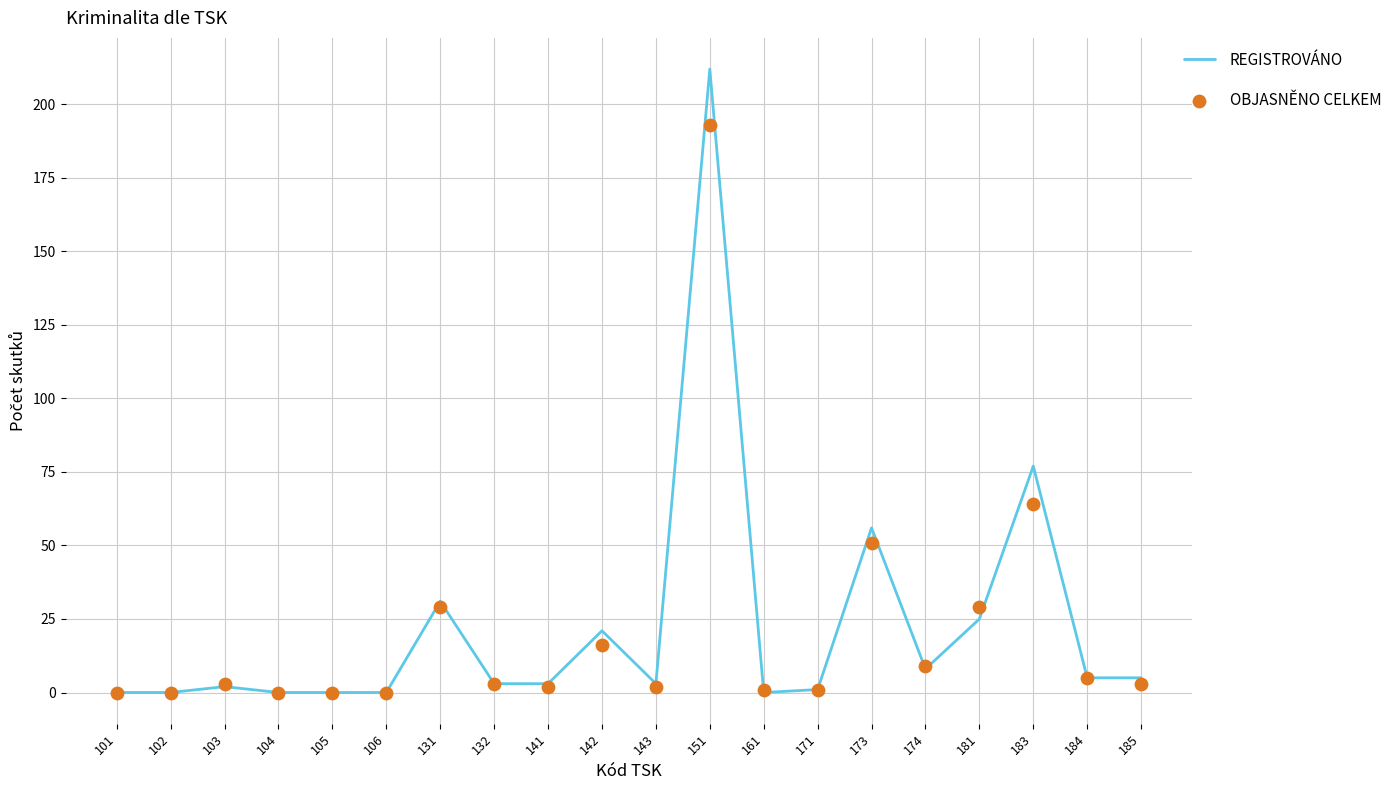

At which category is the sum across all series the highest?

151